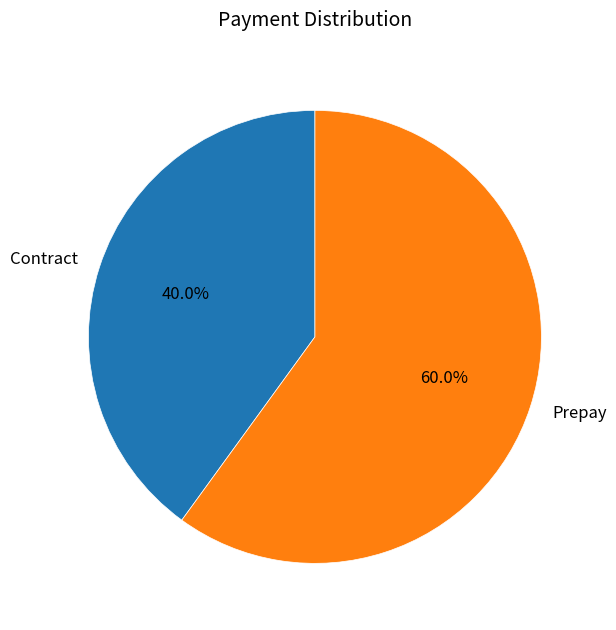

Is it true that Prepay is 72% of the pie?

False